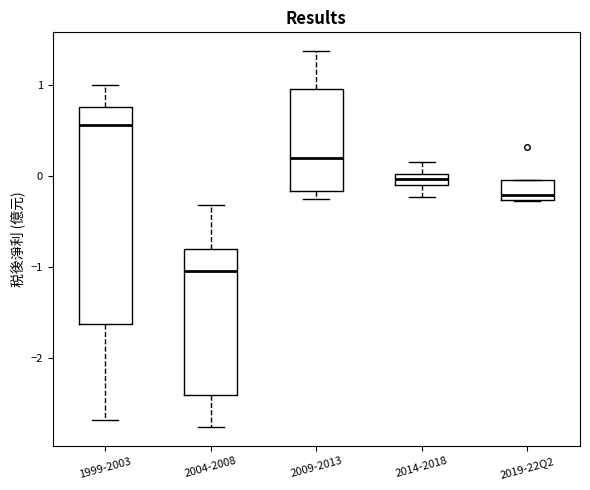

Which box has the lowest median line?

2004-2008